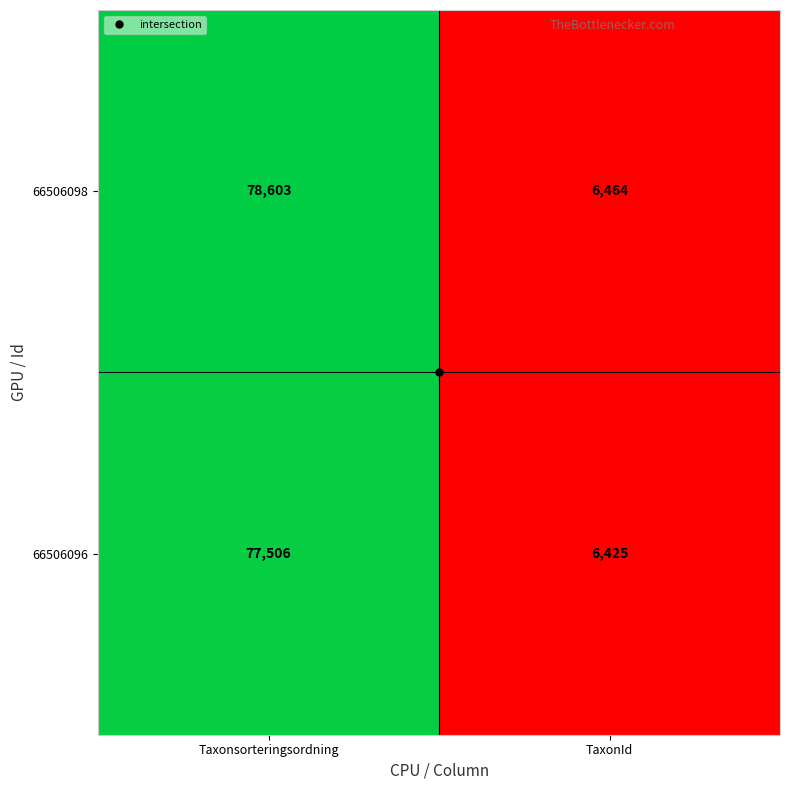

Is it true that 66506096 equals 6425 at TaxonId?

True